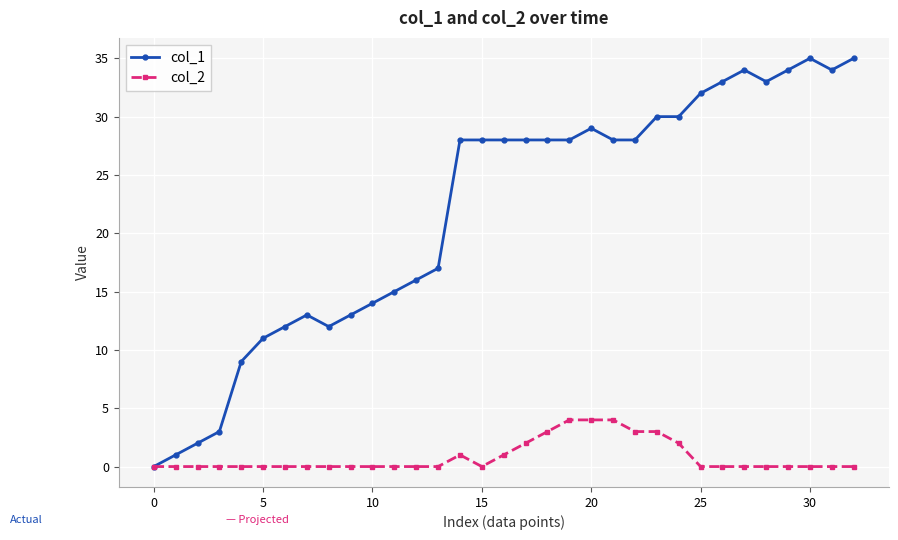

At how many categories does at least one series exceed 27?

19